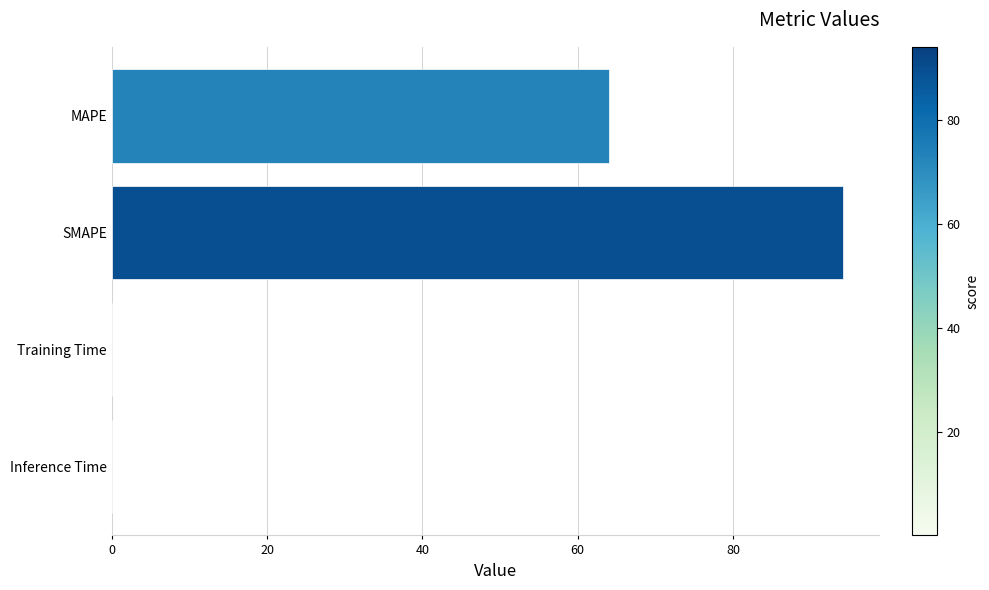

What is the greatest value displayed?

94.1